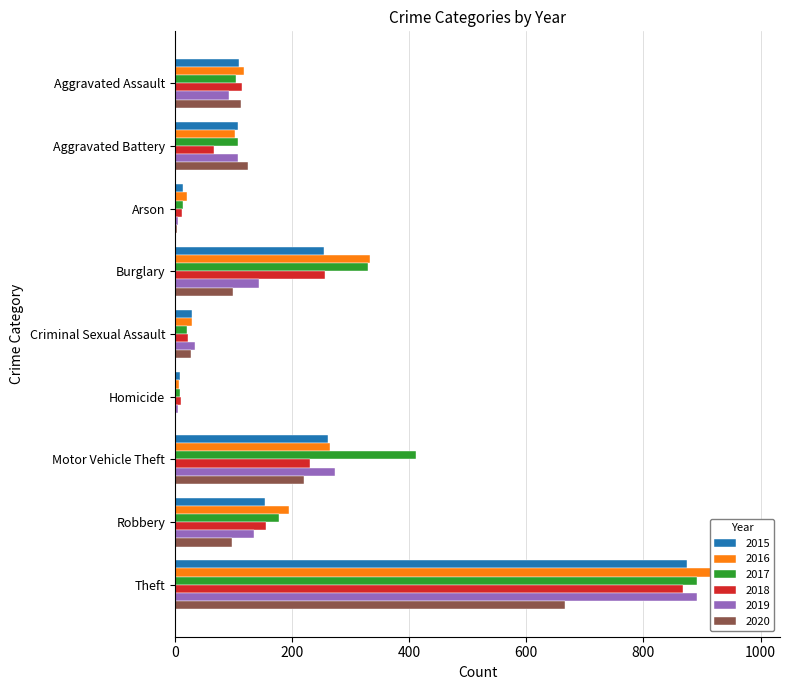

What is the smallest value displayed?

2